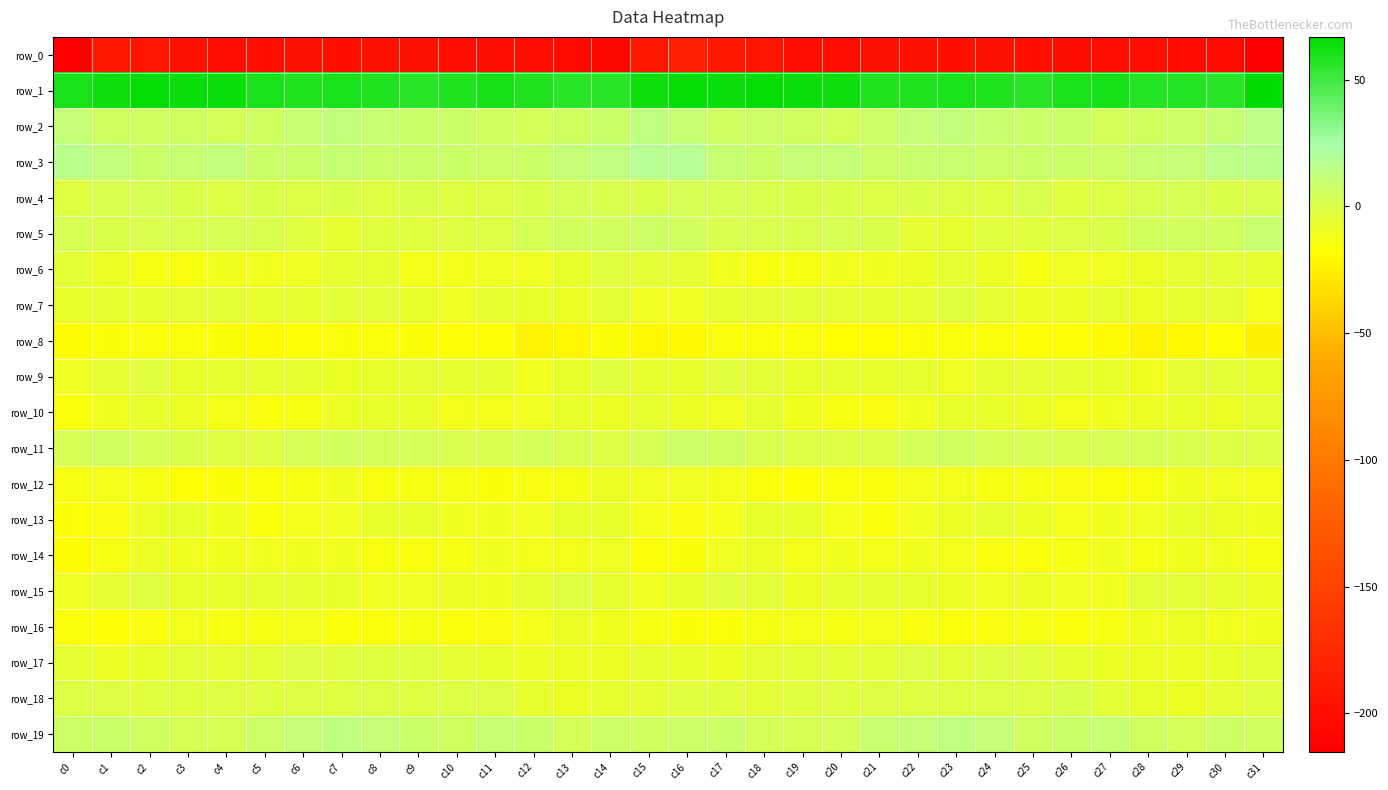

At how many categories does at least one series exceed 43?

32